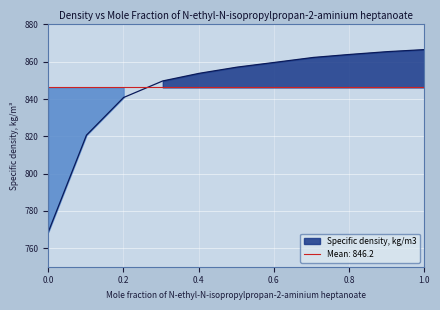

Is it true that the value at 0.5021 is 1195.9?

False